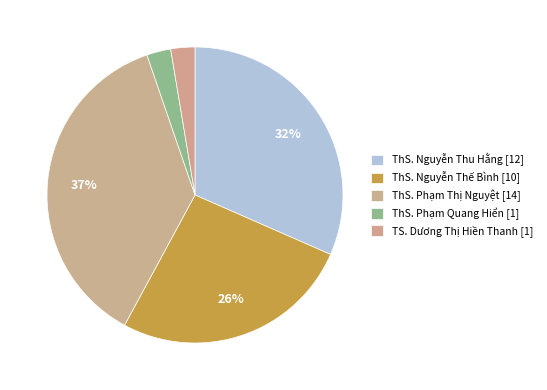

How many segments does this pie chart have?

5